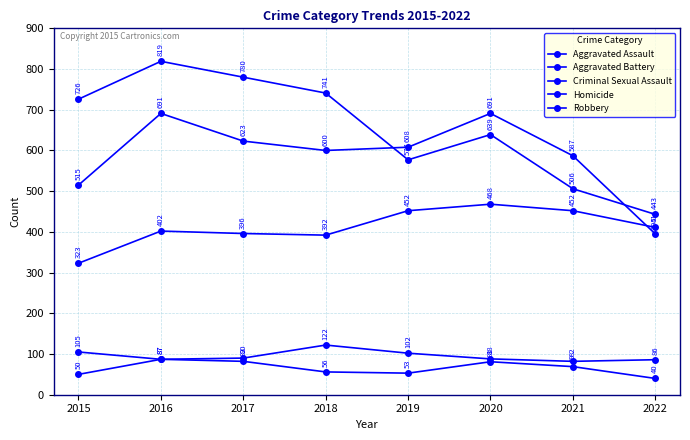

At which label is Criminal Sexual Assault closest to 102?

2019